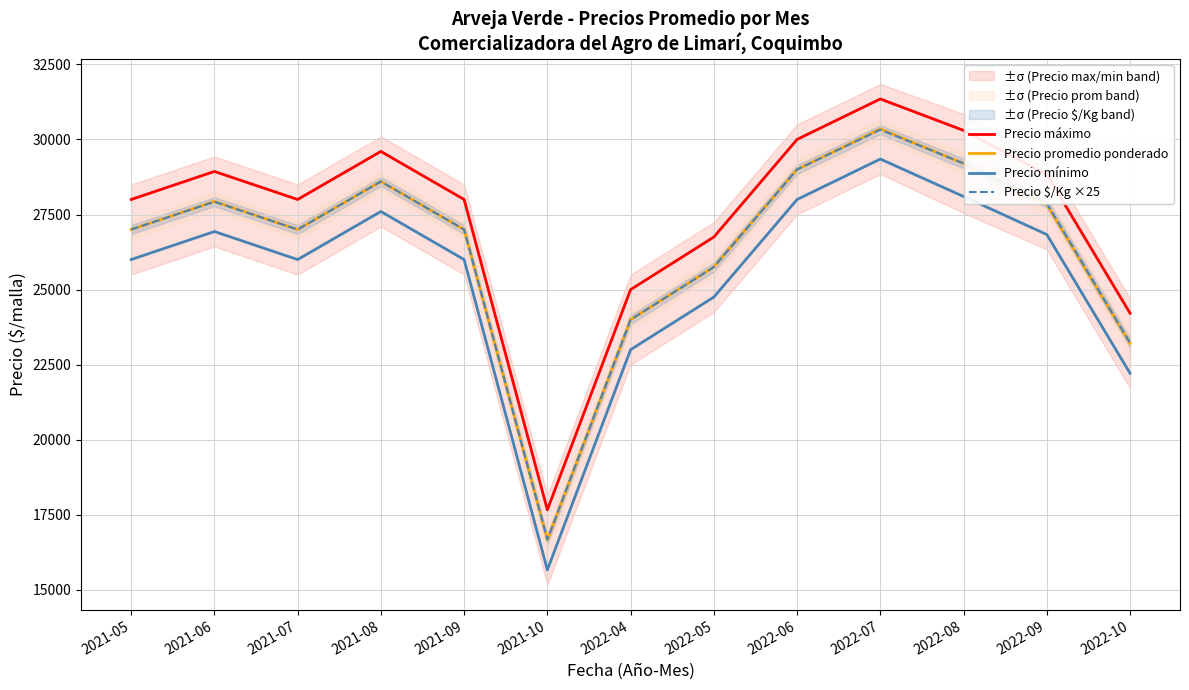

True or false: Precio promedio ponderado and Precio mínimo intersect in this chart.

False